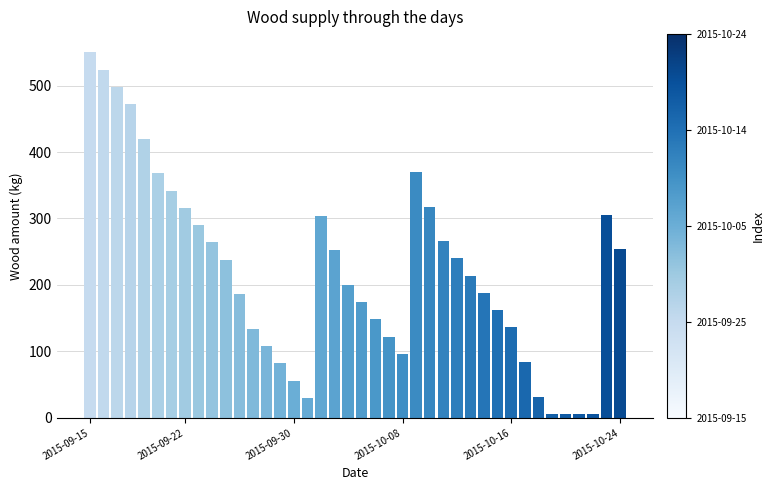

What is the difference between the second highest and second lowest values?

518